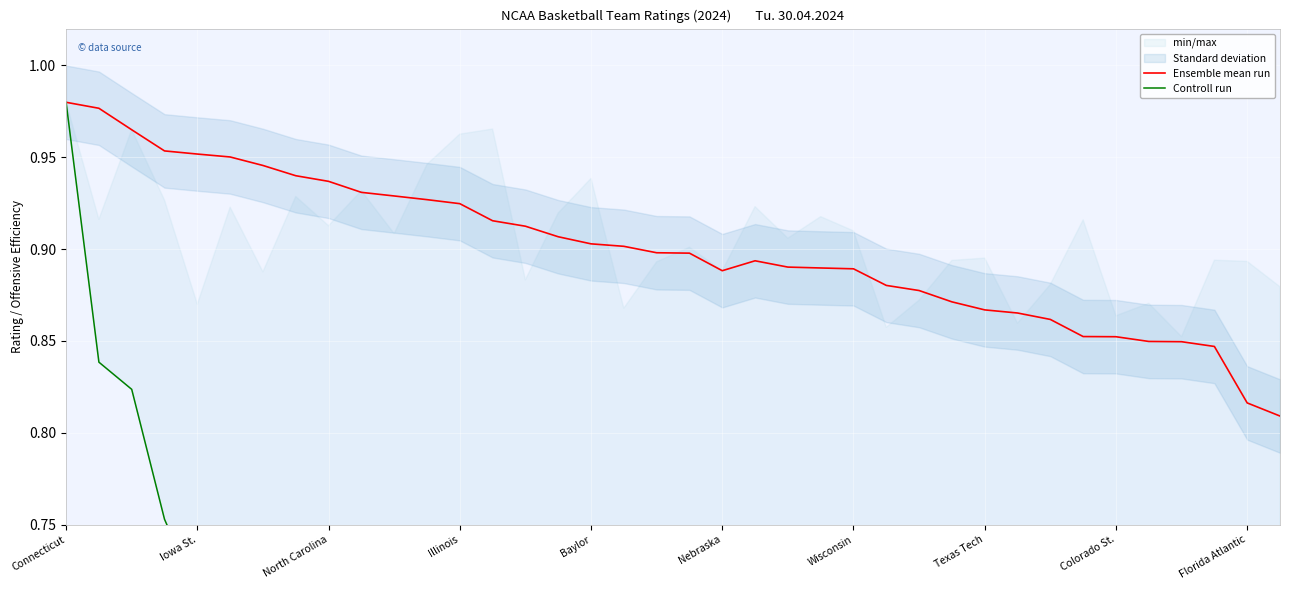

The value of Ensemble mean run at Illinois is 0.5. True or false?

False